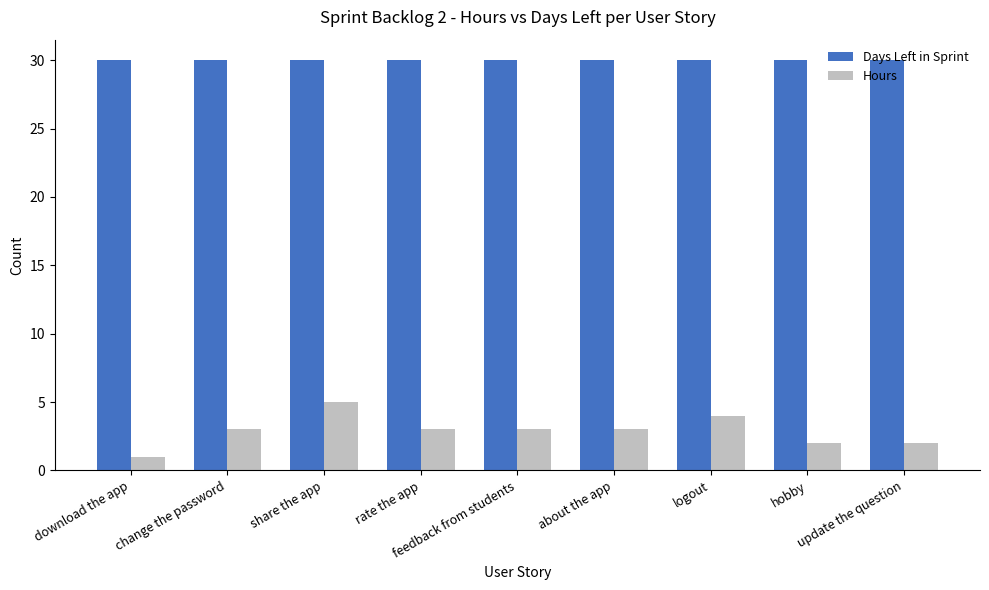

Is it true that Hours equals 1 at download the app?

True